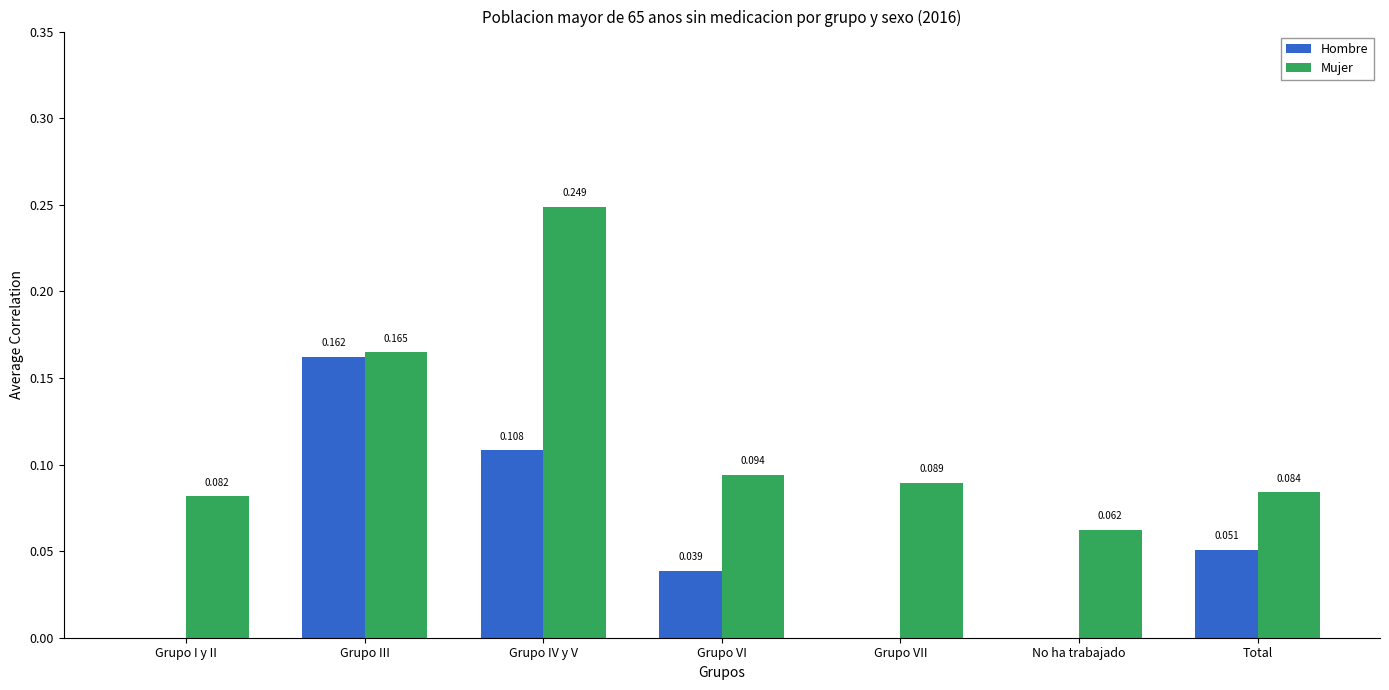

How many Mujer values are between 0 and 1?

7